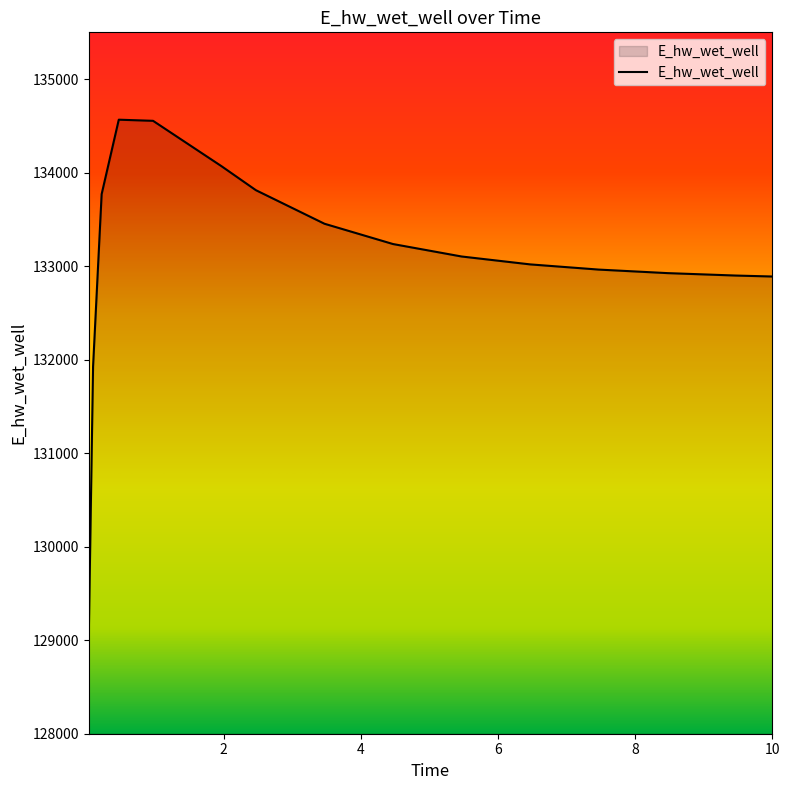

What is the maximum value shown in the chart?

134565.9